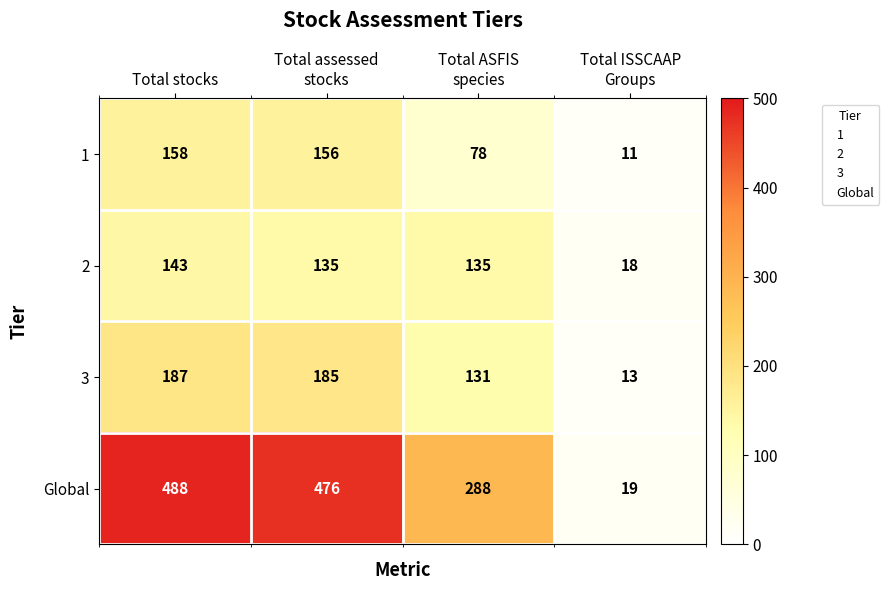

Reading left to right, what are all the values shown in this chart?

1: 158	156	78	11
2: 143	135	135	18
3: 187	185	131	13
Global: 488	476	288	19